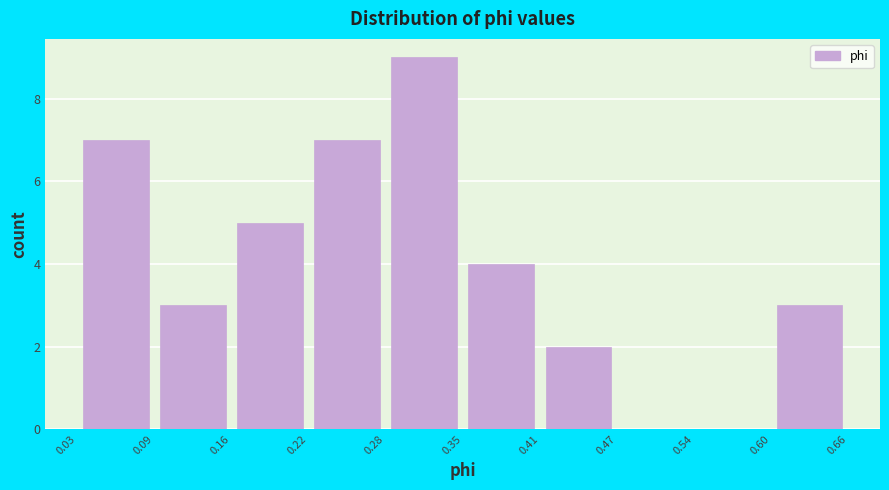

Reading left to right, list every bar in this chart as the range it spans on the x-axis followed by its height. The values are not printed on the chart, so give them approximately, as read against the axis.

0.03 to 0.09: 7
0.09 to 0.16: 3
0.16 to 0.22: 5
0.22 to 0.28: 7
0.28 to 0.35: 9
0.35 to 0.41: 4
0.41 to 0.47: 2
0.47 to 0.54: 0
0.54 to 0.60: 0
0.60 to 0.66: 3